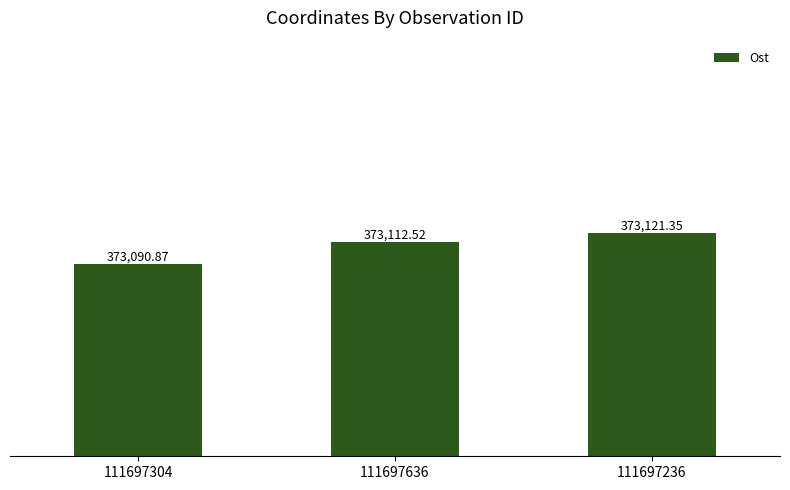

The chart shows a value of 373112.5 at 111697636. True or false?

True